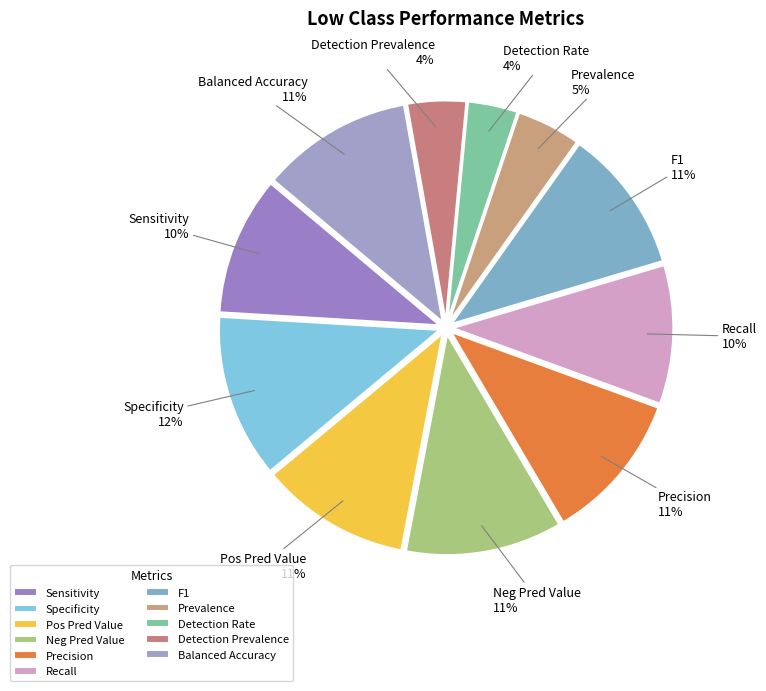

Do Balanced Accuracy and Pos Pred Value together represent more than half of the pie?

No